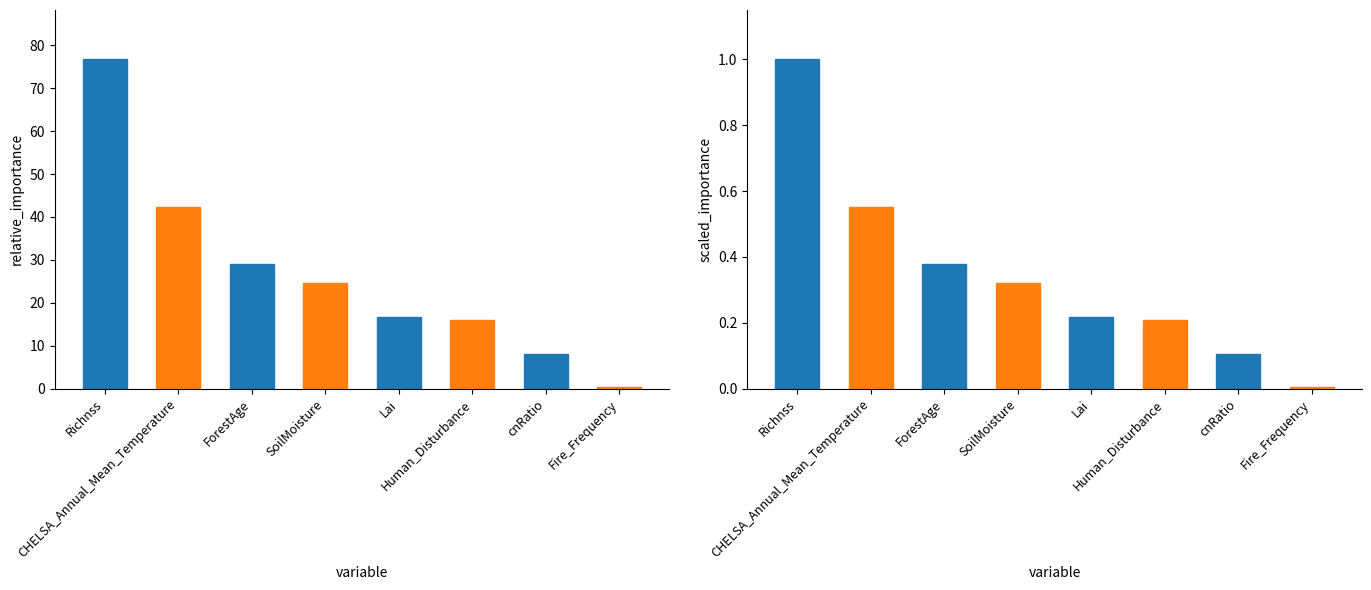

Is the value of relative_importance at cnRatio greater than the value of percentage at CHELSA_Annual_Mean_Temperature?

Yes